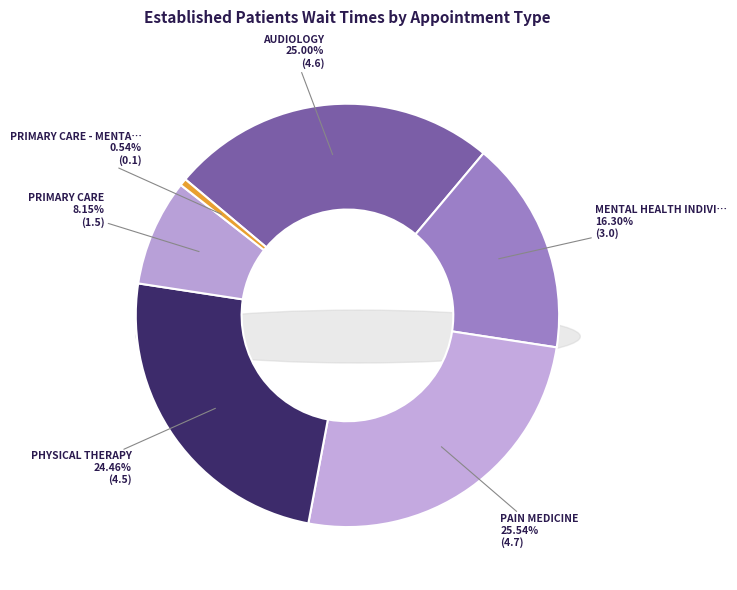

Which category has the smallest portion of the pie?

PRIMARY CARE - MENTAL HEALTH INTEGRATED